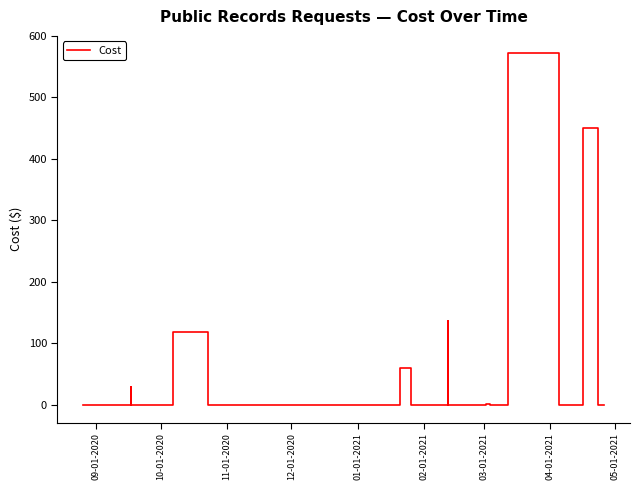

What is the average value?

45.6